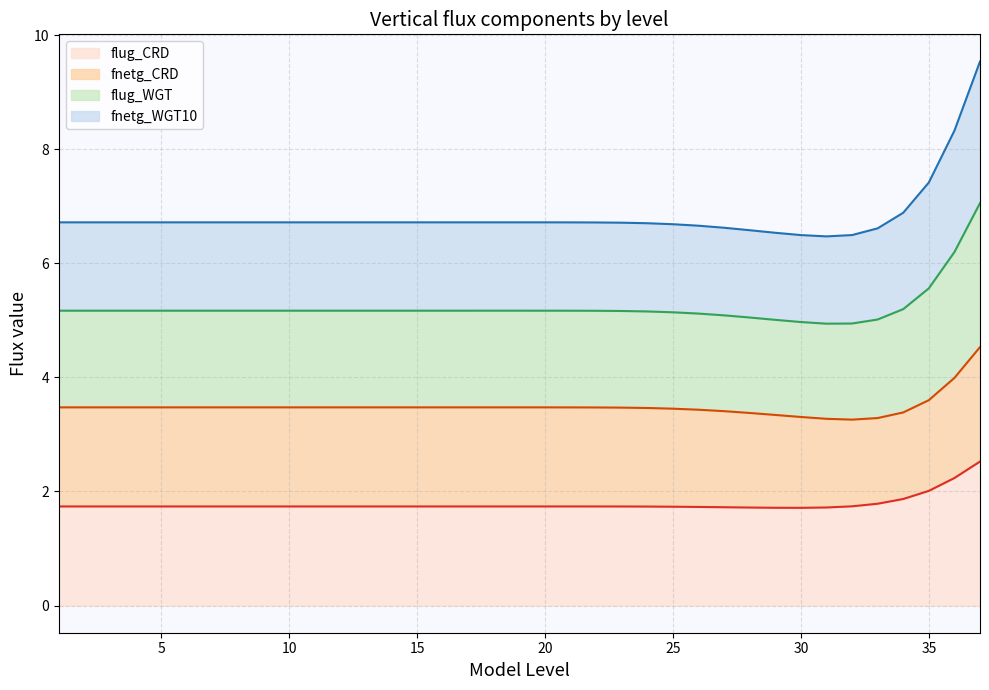

Which category has the highest value across all series?

37